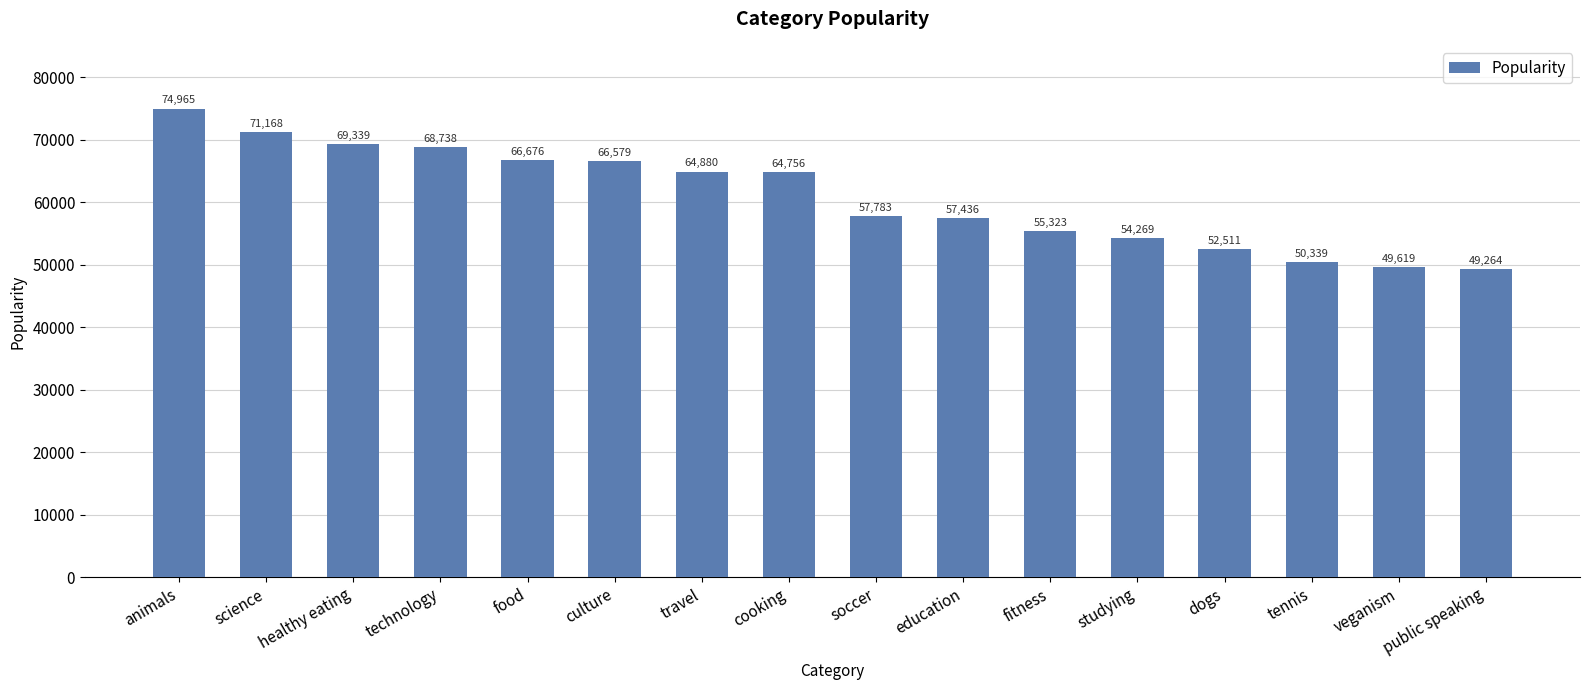

How many bars are there in total?

16